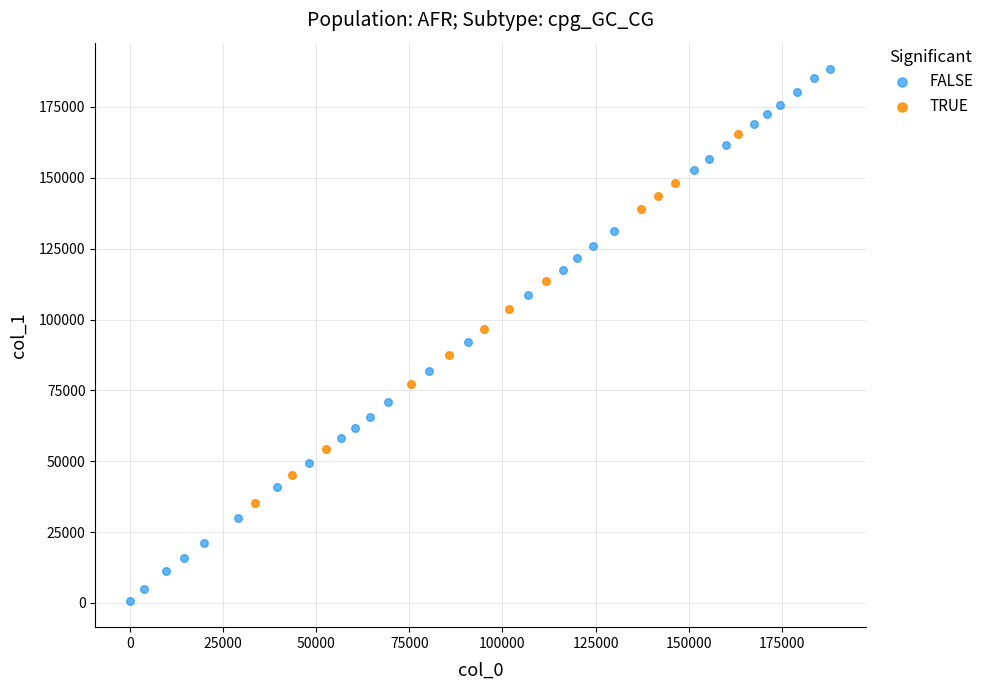

Which series contains the highest Y value?

FALSE